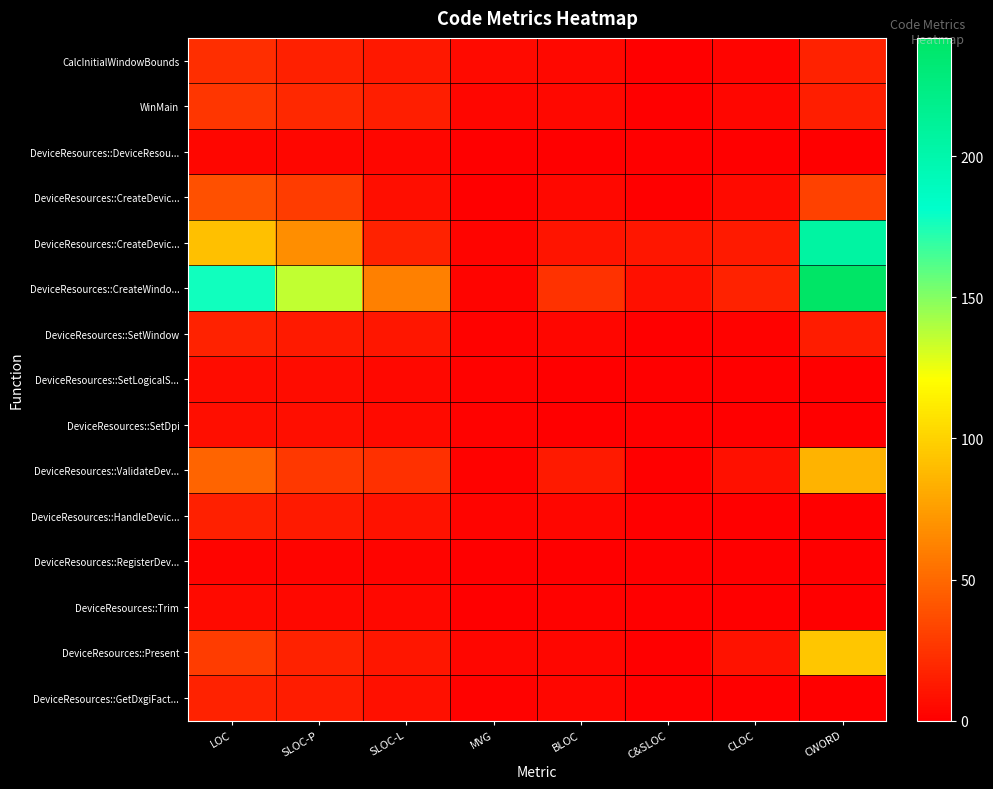

What is the spread (max minus min) of values at MVG?

5